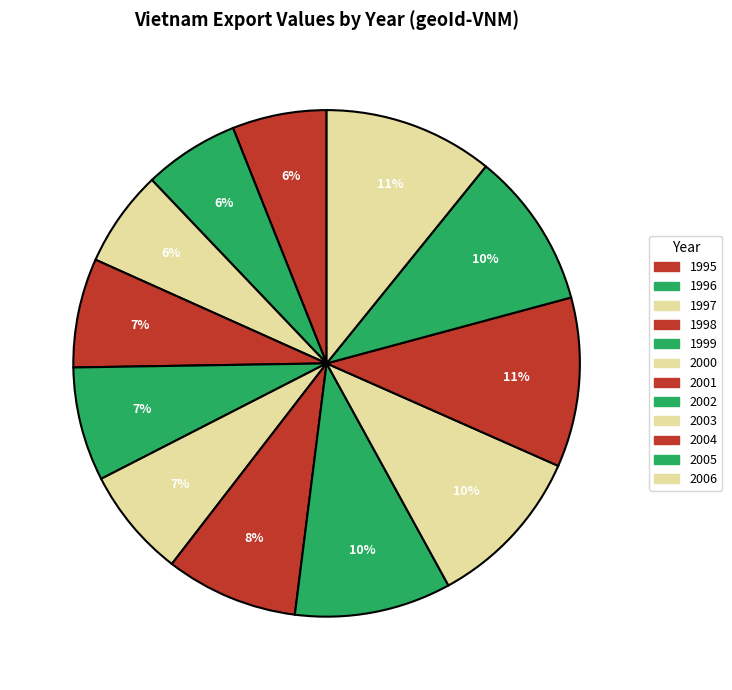

To the nearest percent, what is the average slice percentage?

8%